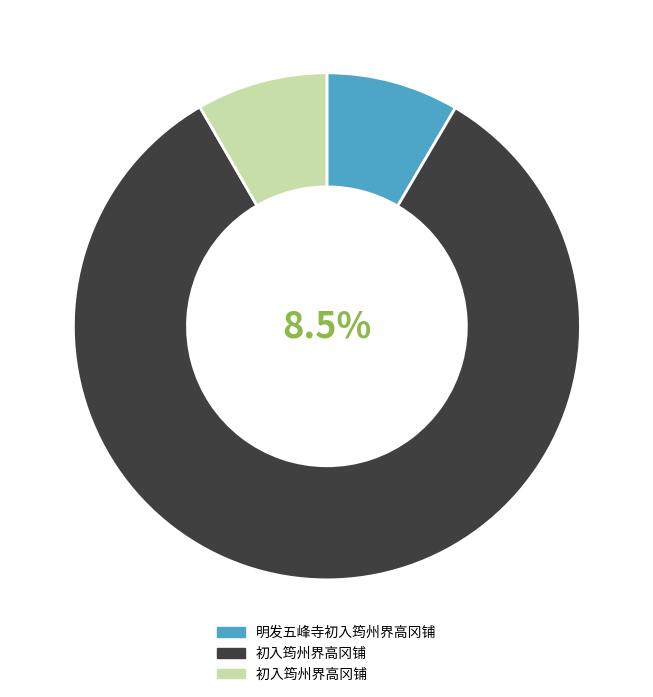

Do 明发五峰寺初入筠州界高冈铺 and 初入筠州界高冈铺 together represent more than half of the pie?

Yes